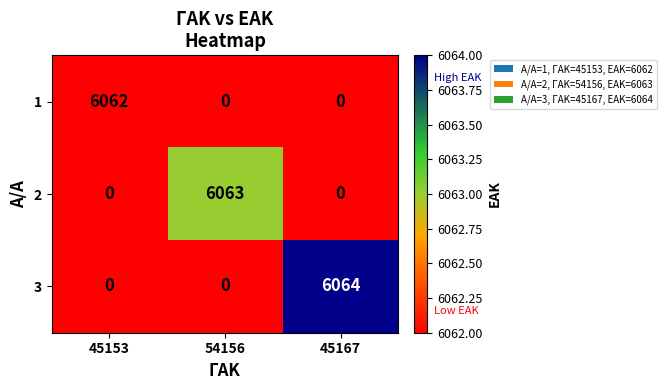

Between 45153 and 45167, which series saw the biggest shift?

3